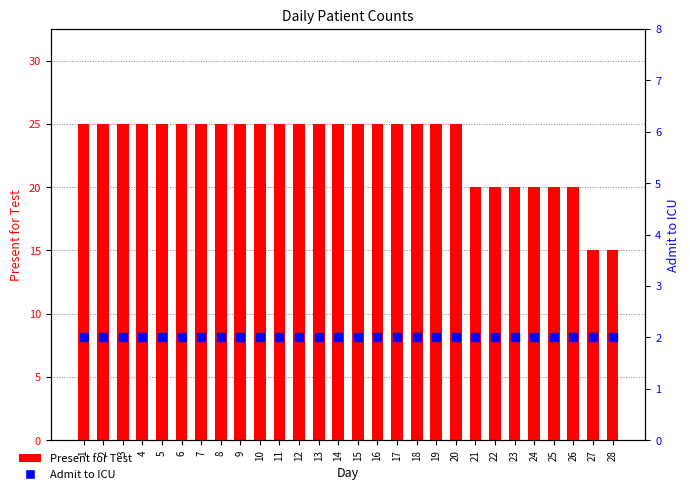

Which has a higher value, 4 or 13?

4